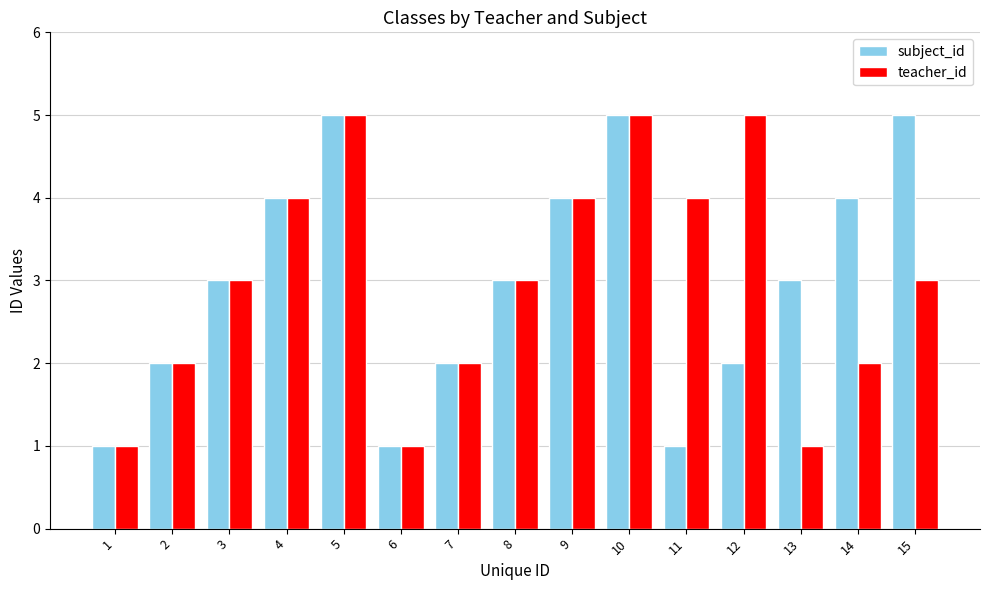

How many series are shown in this chart?

2